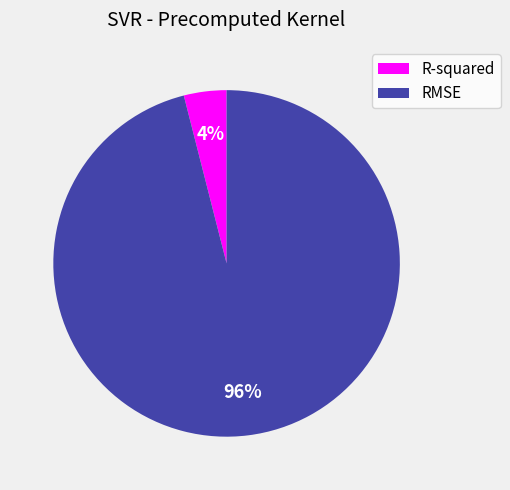

To the nearest percent, what is the difference between the R-squared and RMSE slice percentages?

92%